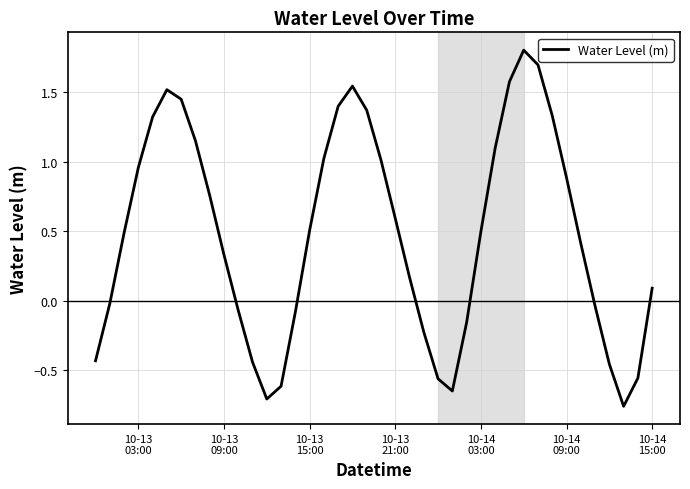

What is the greatest value displayed?

1.8